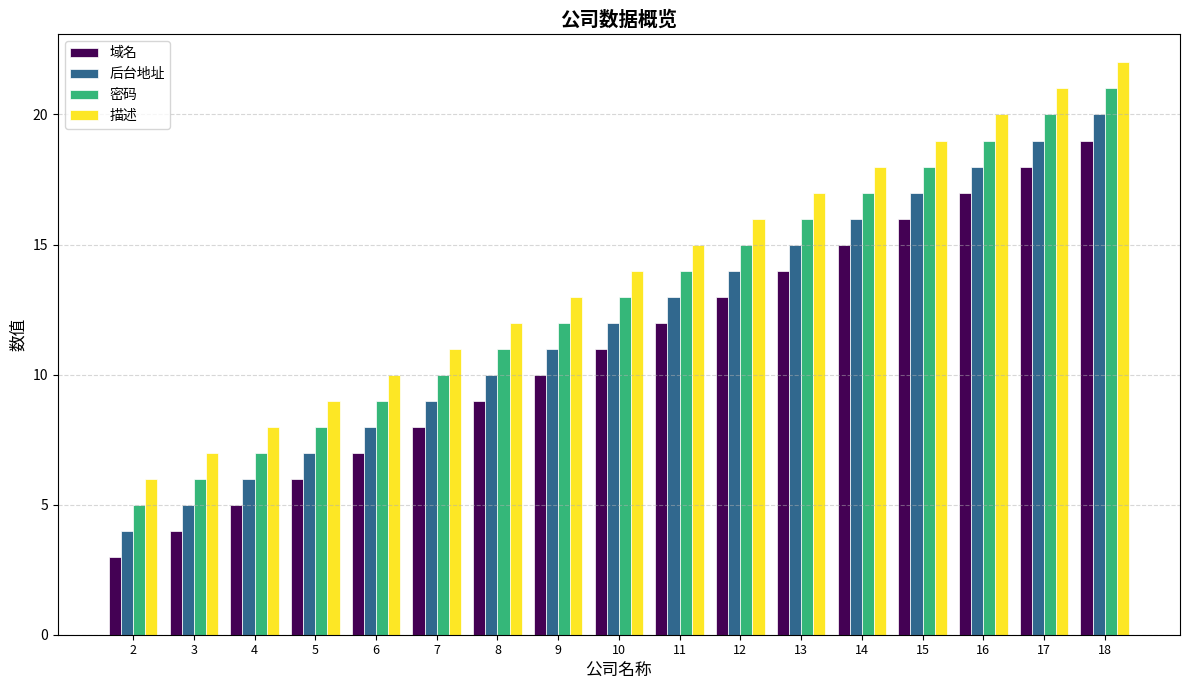

Reading left to right, transcribe all the data shown in this chart.

域名: 2=3	3=4	4=5	5=6	6=7	7=8	8=9	9=10	10=11	11=12	12=13	13=14	14=15	15=16	16=17	17=18	18=19
后台地址: 2=4	3=5	4=6	5=7	6=8	7=9	8=10	9=11	10=12	11=13	12=14	13=15	14=16	15=17	16=18	17=19	18=20
密码: 2=5	3=6	4=7	5=8	6=9	7=10	8=11	9=12	10=13	11=14	12=15	13=16	14=17	15=18	16=19	17=20	18=21
描述: 2=6	3=7	4=8	5=9	6=10	7=11	8=12	9=13	10=14	11=15	12=16	13=17	14=18	15=19	16=20	17=21	18=22